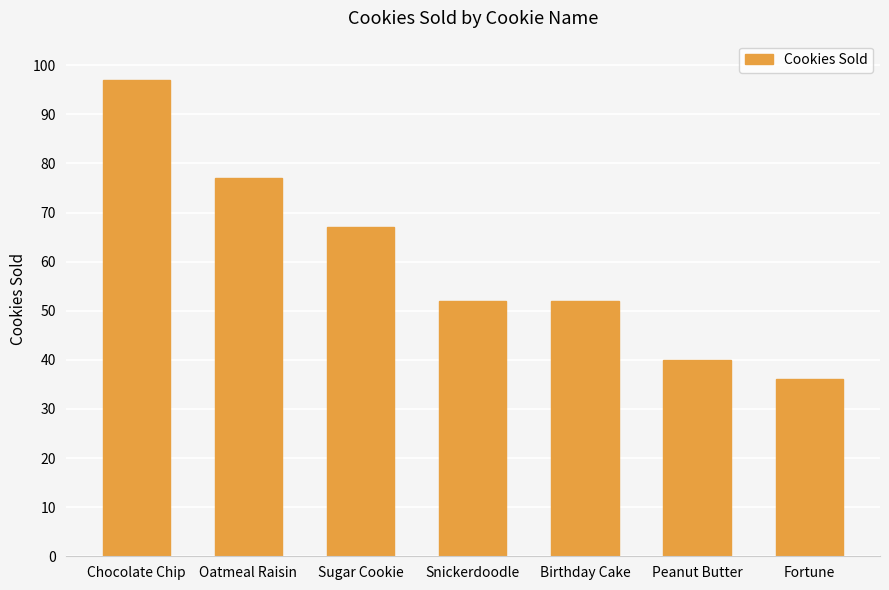

Reading left to right, transcribe all the data shown in this chart.

97	77	67	52	52	40	36